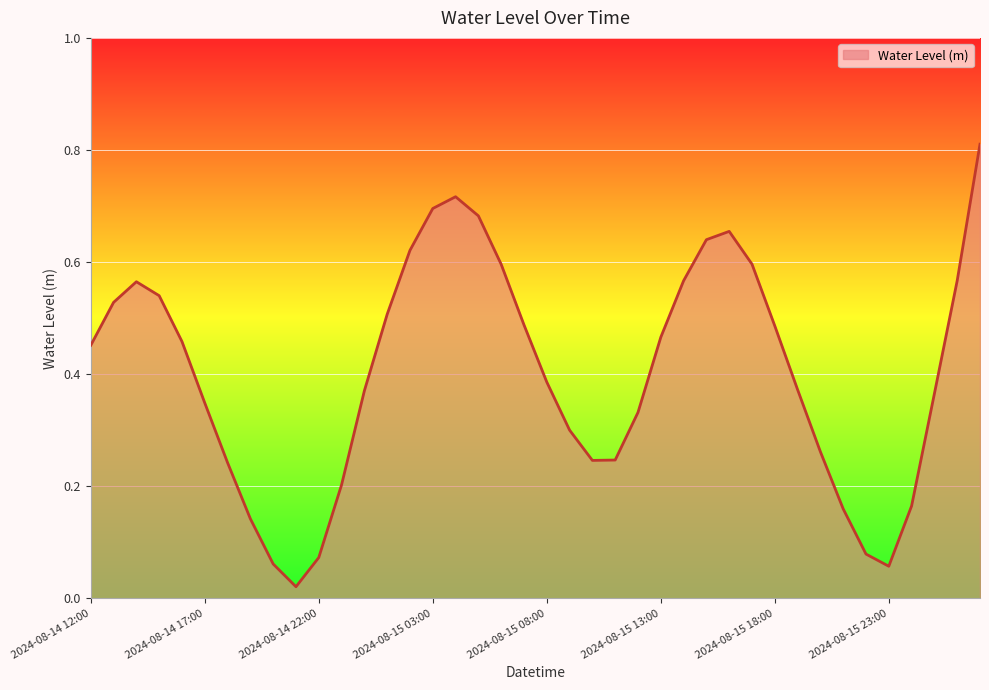

How many lines are shown in the chart?

1